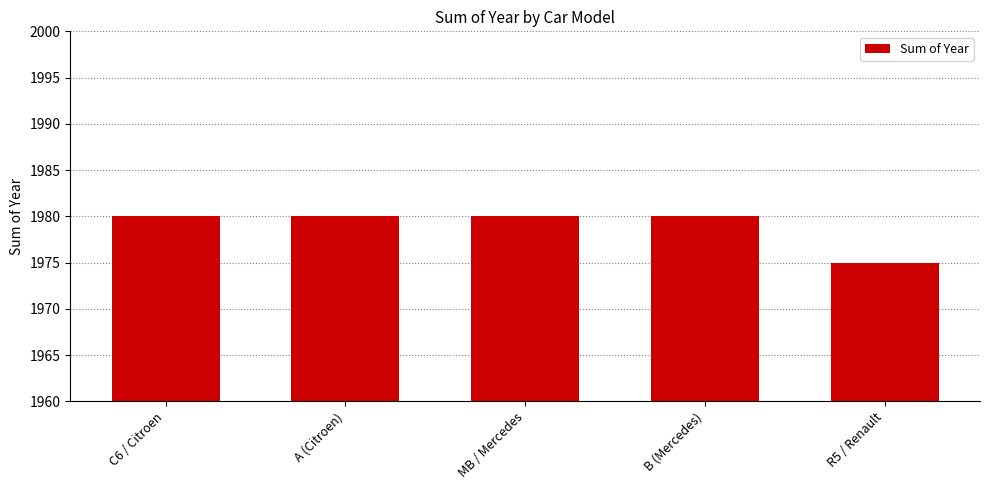

What is the change in value from B (Mercedes) to R5 / Renault?

-5